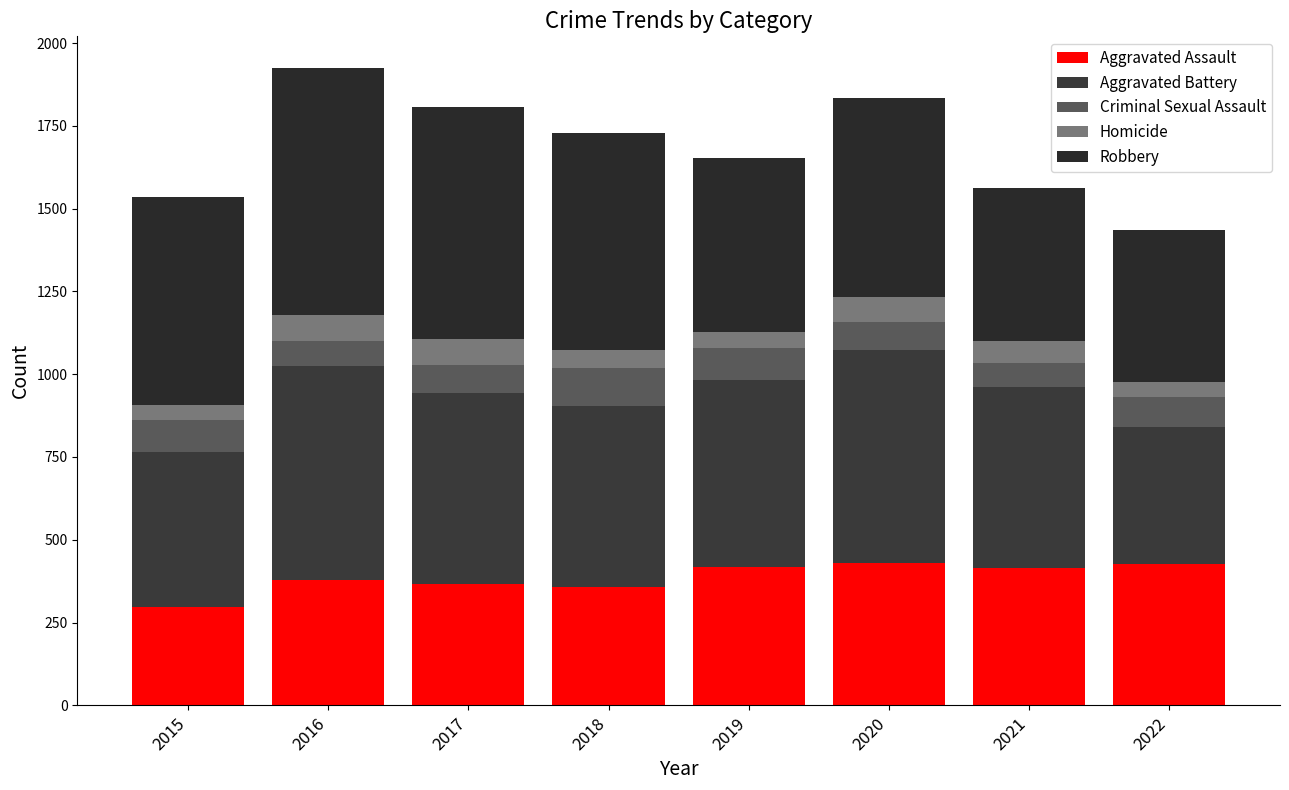

True or false: Criminal Sexual Assault has a value of 155 at 2019.

False